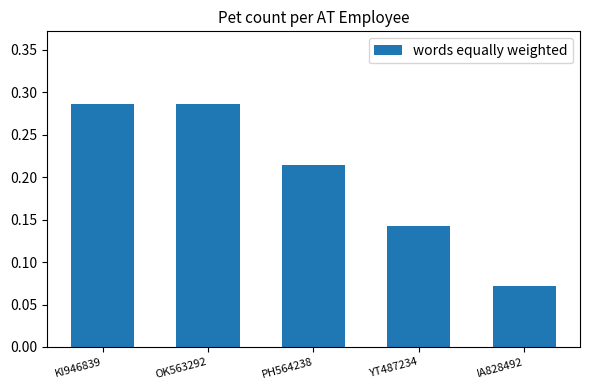

What is the label of the 5th bar from the right?

KI946839